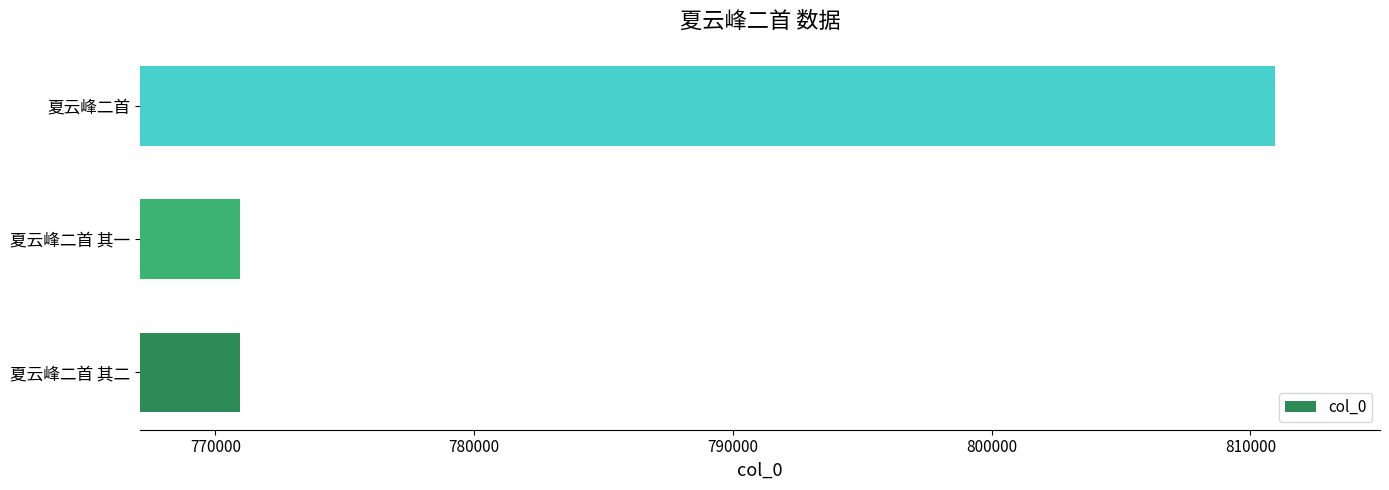

How many data points are less than 770936?

1